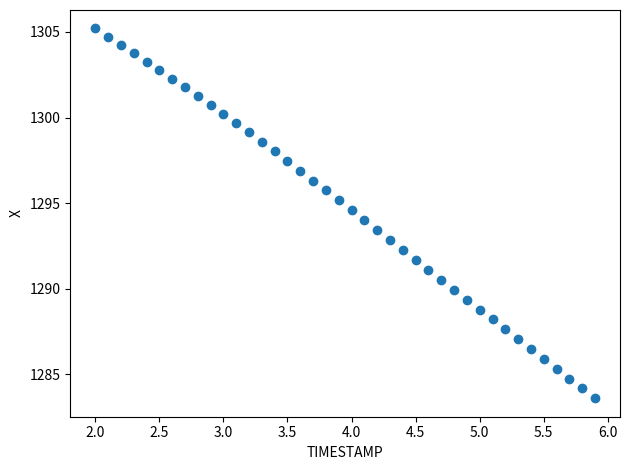

What is the range of X values (max minus min)?

3.9